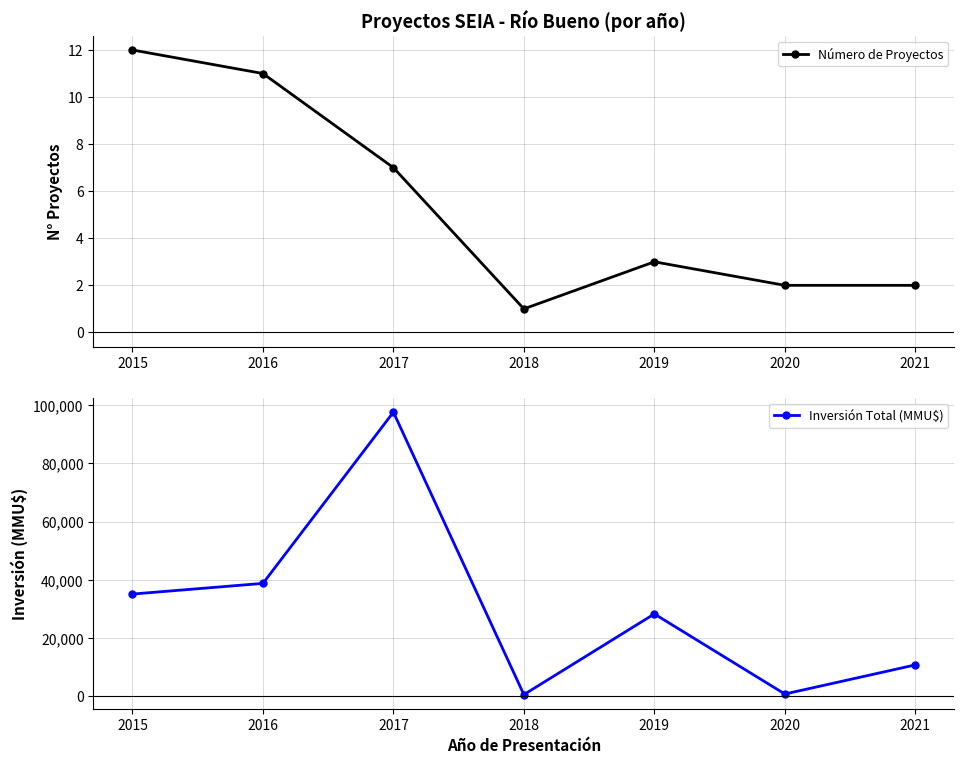

At how many categories does at least one series exceed 8819?

5